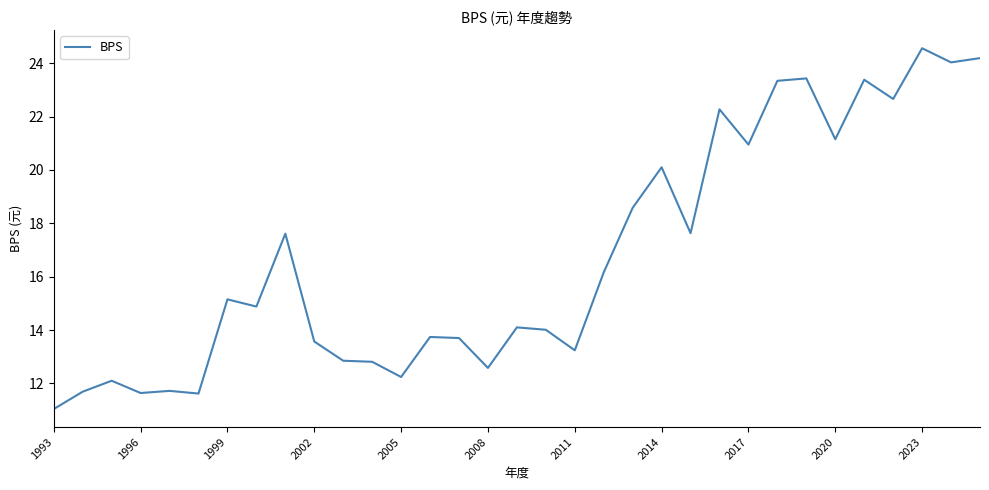

True or false: the data has more than 1 interior local peaks.

True